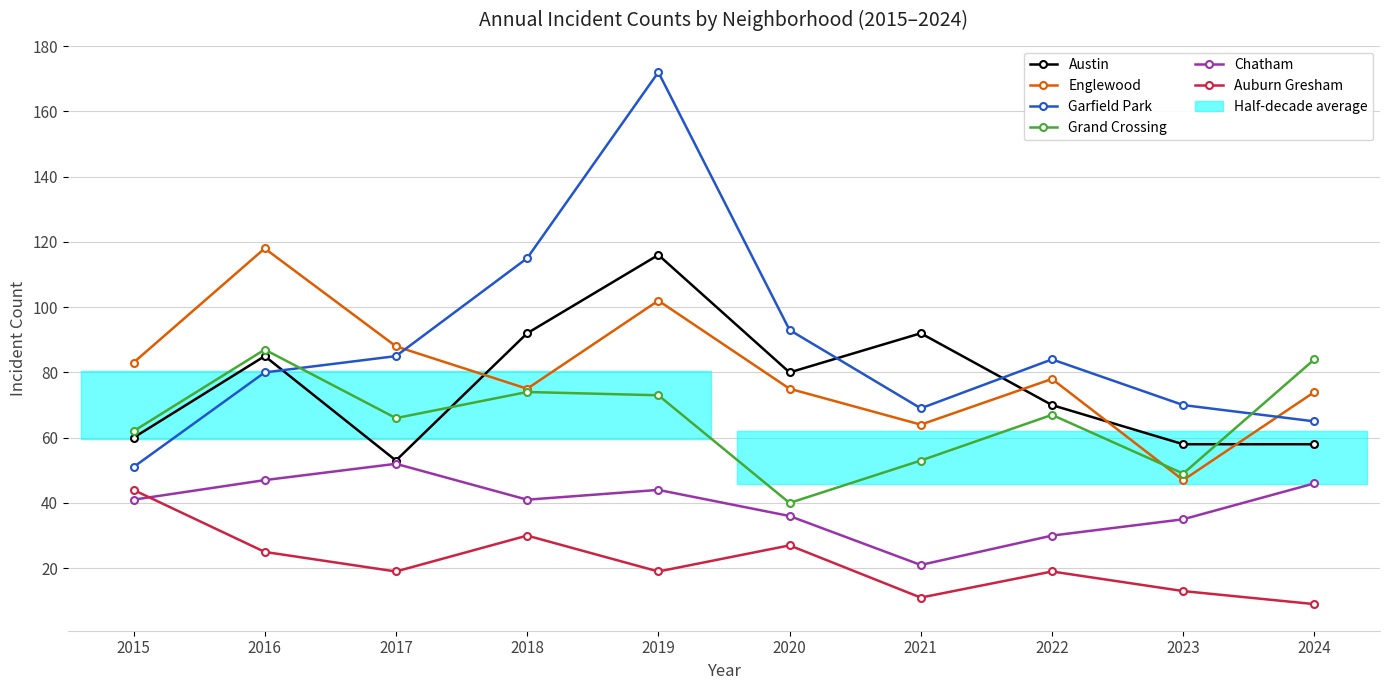

Where does the Auburn Gresham series first go above 19?

2015